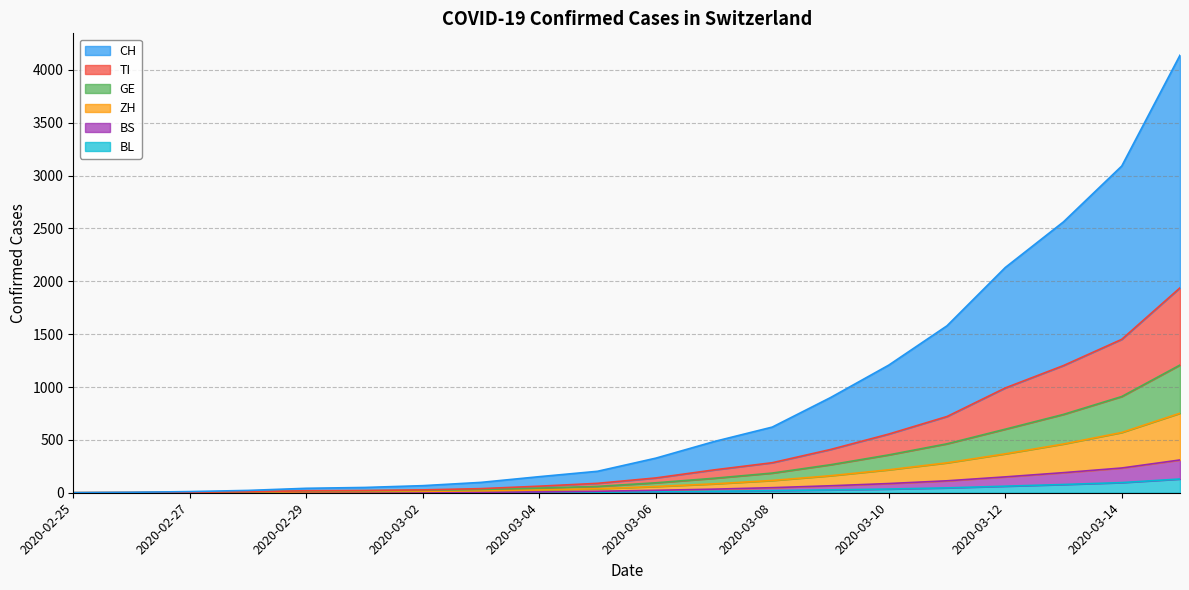

True or false: BS and CH cross at least once.

False